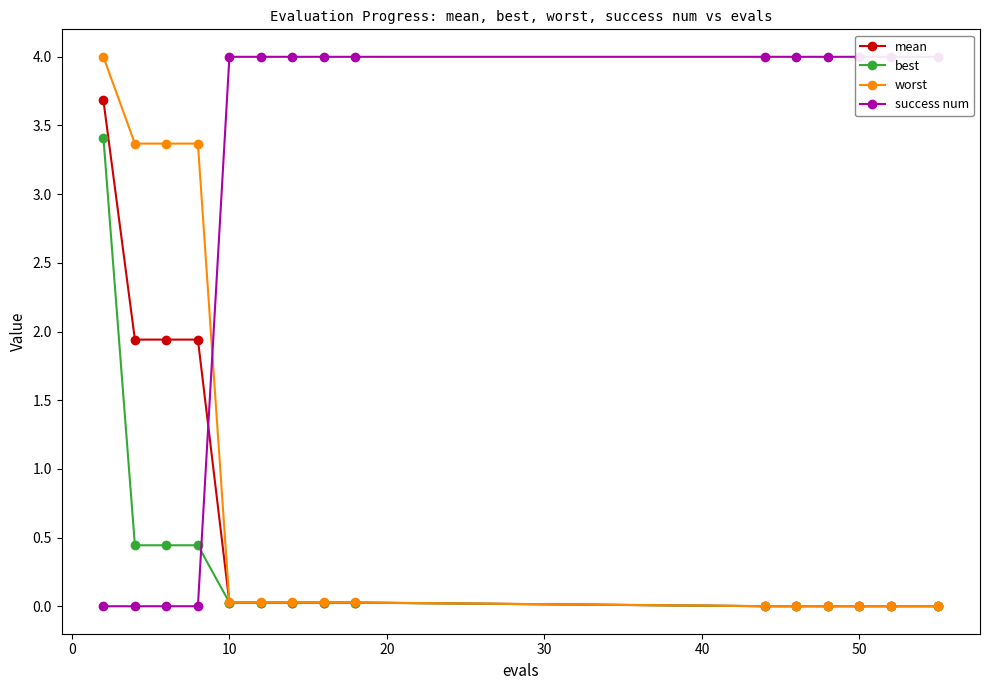

Reading right to left, transcribe all the data shown in this chart.

mean: 0.0	0.0	0.0	0.0	0.0	0.0	0.0	0.0	0.0	0.0	0.0	1.9	1.9	1.9	3.7
best: 0.0	0.0	0.0	0.0	0.0	0.0	0.0	0.0	0.0	0.0	0.0	0.4	0.4	0.4	3.4
worst: 0.0	0.0	0.0	0.0	0.0	0.0	0.0	0.0	0.0	0.0	0.0	3.4	3.4	3.4	4.0
success num: 4.0	4.0	4.0	4.0	4.0	4.0	4.0	4.0	4.0	4.0	4.0	0.0	0.0	0.0	0.0